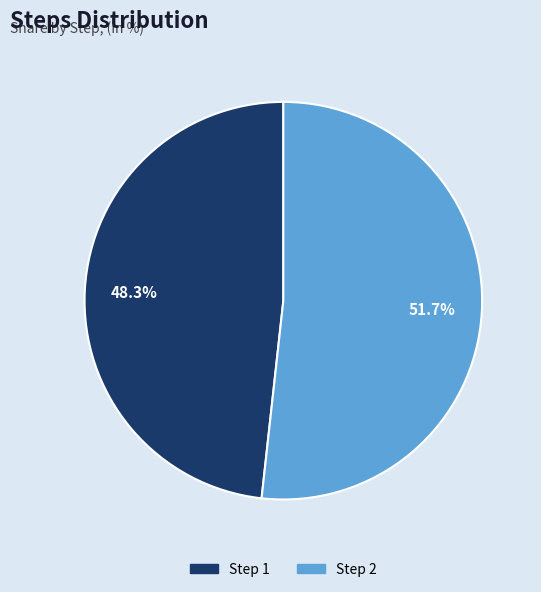

Which category has the biggest portion of the pie?

Step 2